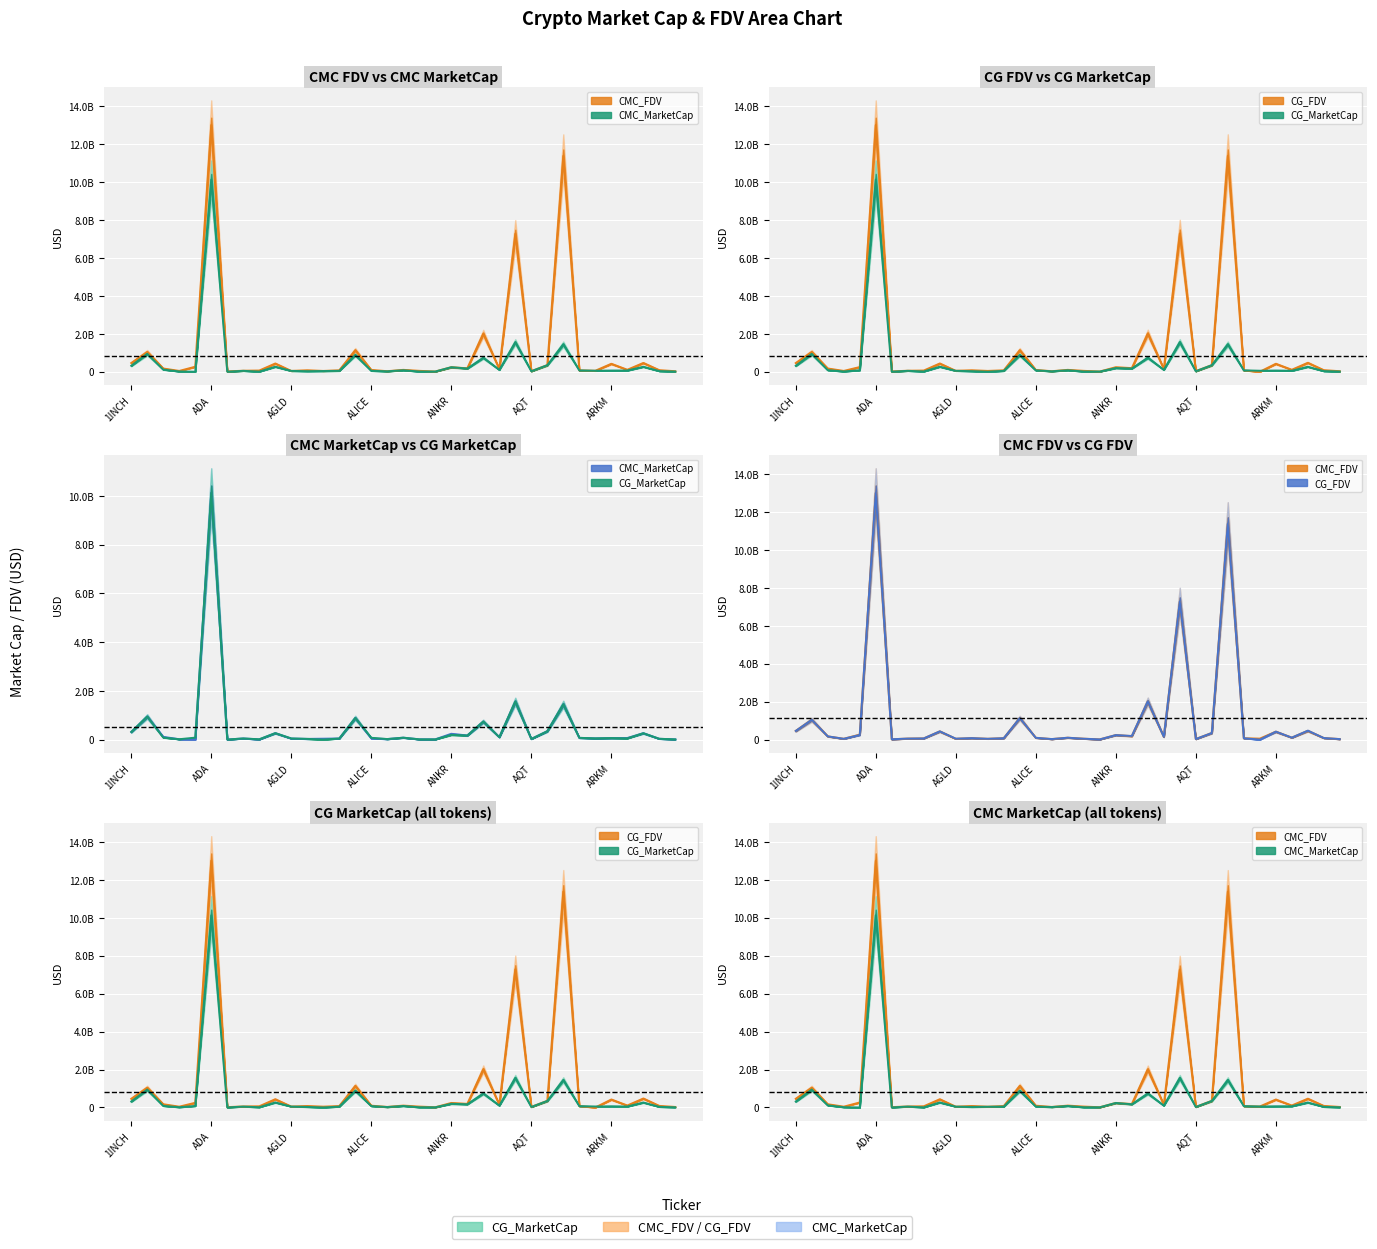

Reading left to right, transcribe all the data shown in this chart.

CMC_FDV: 458419145.9	1043273999.5	170842920.9	43434805.2	263838517.8	13001270623.8	18760015.6	53906482.9	63807169.8	432899193.1	43884890.8	78502564.7	42800978.8	76285878.3	1137432594.5	95679659.9	28516612.6	99783453.5	47733891.2	11629369.9	238916930.5	182816990.4	2009523974.8	145694403.2	7266623117.0	30590196.5	348957276.8	11373726509.4	72011060.6	52001064.8	418142265.6	104840892.1	461350228.8	83722321.0	27372337.5
CMC_MarketCap: 314548571.8	946358739.8	112969918.4	15756525.1	0.0	10123023148.5	3385948.6	47437704.9	7515894.4	265630041.4	43884890.8	29281294.1	37186714.2	46266613.0	888670831.1	49027125.8	22903428.8	79627195.9	11652949.7	10477404.0	238916930.5	169532060.6	740697977.6	100468700.6	1559733851.1	27164893.9	346071426.6	1450150129.9	72011060.6	52001064.8	62721339.9	65152790.0	263260340.0	33584390.1	10541437.5
CG_MarketCap: 314213302.0	946366500.0	84553128.0	15767205.0	80825999.0	10126934242.0	3371642.0	47609122.0	13937528.0	266245171.0	48356399.0	29777210.0	867775.0	46288120.0	888842957.0	74426560.0	22874051.0	79656425.0	11720721.0	10309616.0	195092695.0	169447500.0	743226758.0	100653151.0	1562736954.0	27246651.0	346043681.0	1450692962.0	72810156.0	52090966.0	62952357.0	51583936.0	262979536.0	33659876.0	10540323.0
CG_FDV: 457930527.0	1043274053.0	171032386.0	43377318.0	247110479.0	13003617349.0	18680752.0	54101276.0	63159224.0	433901674.0	50058383.0	78577807.0	43388748.0	75552340.0	1137652912.0	95628841.0	28480035.0	99820082.0	47031361.0	11443134.0	238999265.0	190883712.0	2016384590.0	146543283.0	7280155033.0	30682262.0	348929297.0	11377984018.0	72810156.0	0.0	419682379.0	105040257.0	470992978.0	83910500.0	27369443.0